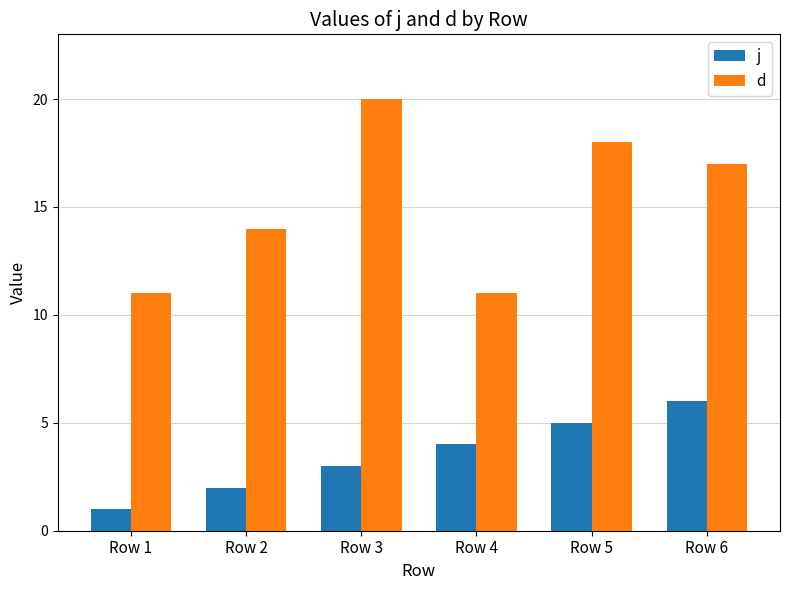

What is the spread (max minus min) of values at Row 3?

17